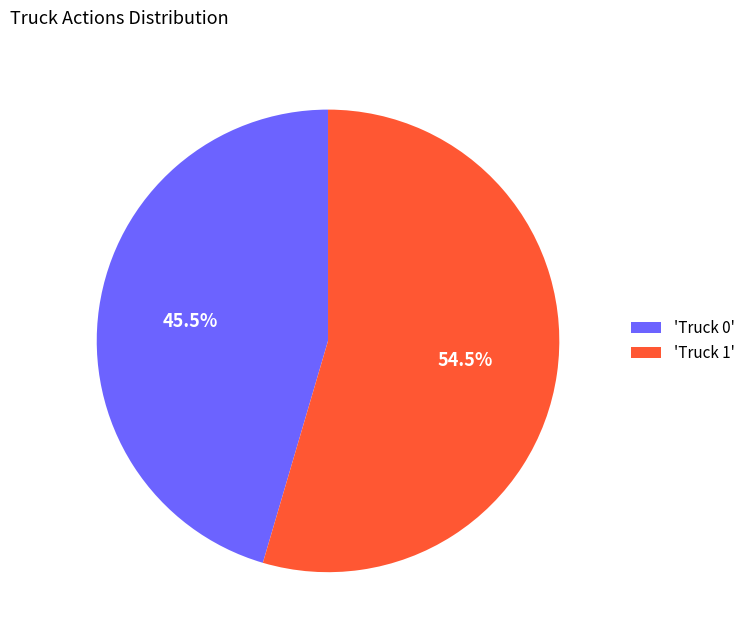

Combined, do 'Truck 1' and 'Truck 0' account for over 50%?

Yes